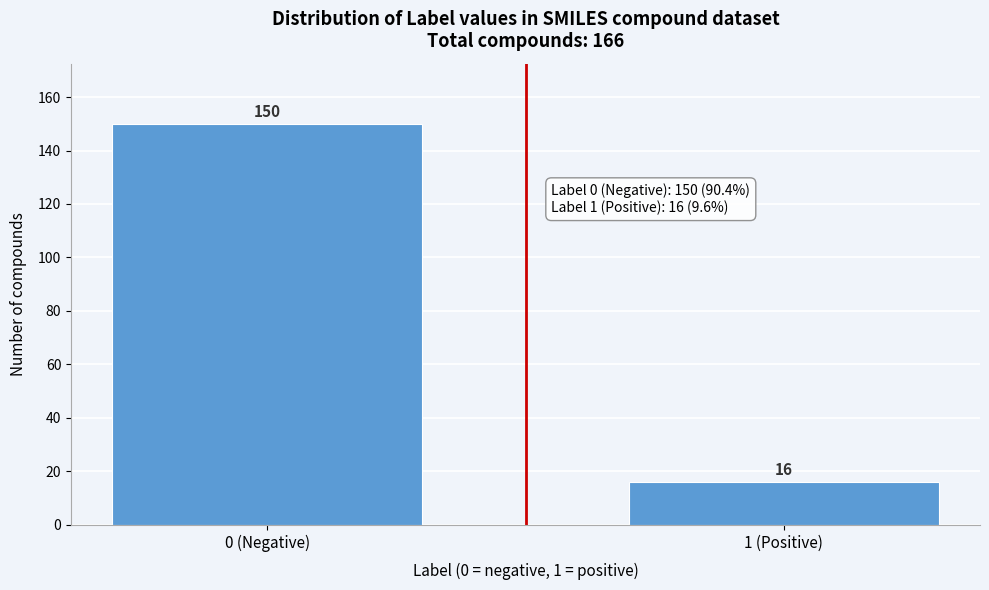

Reading left to right, what are all the values shown in this chart?

150	16